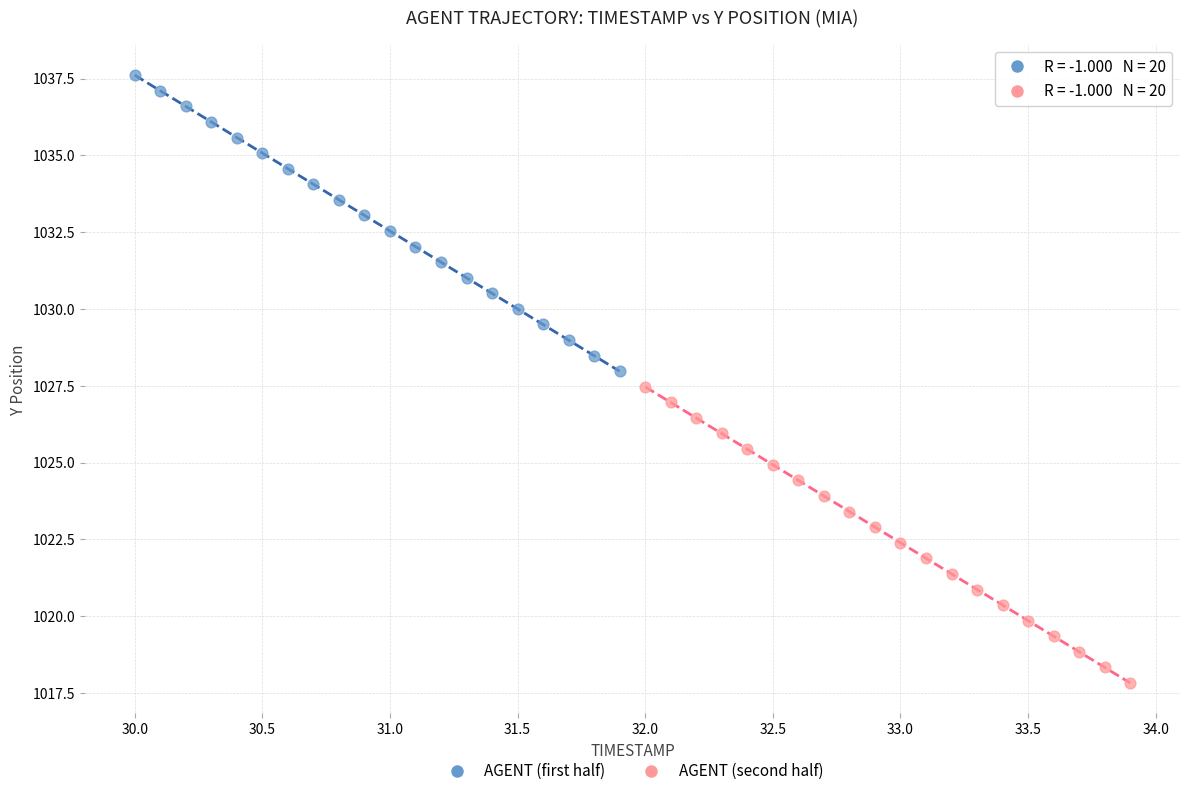

Which series contains the lowest Y value?

AGENT (second half)